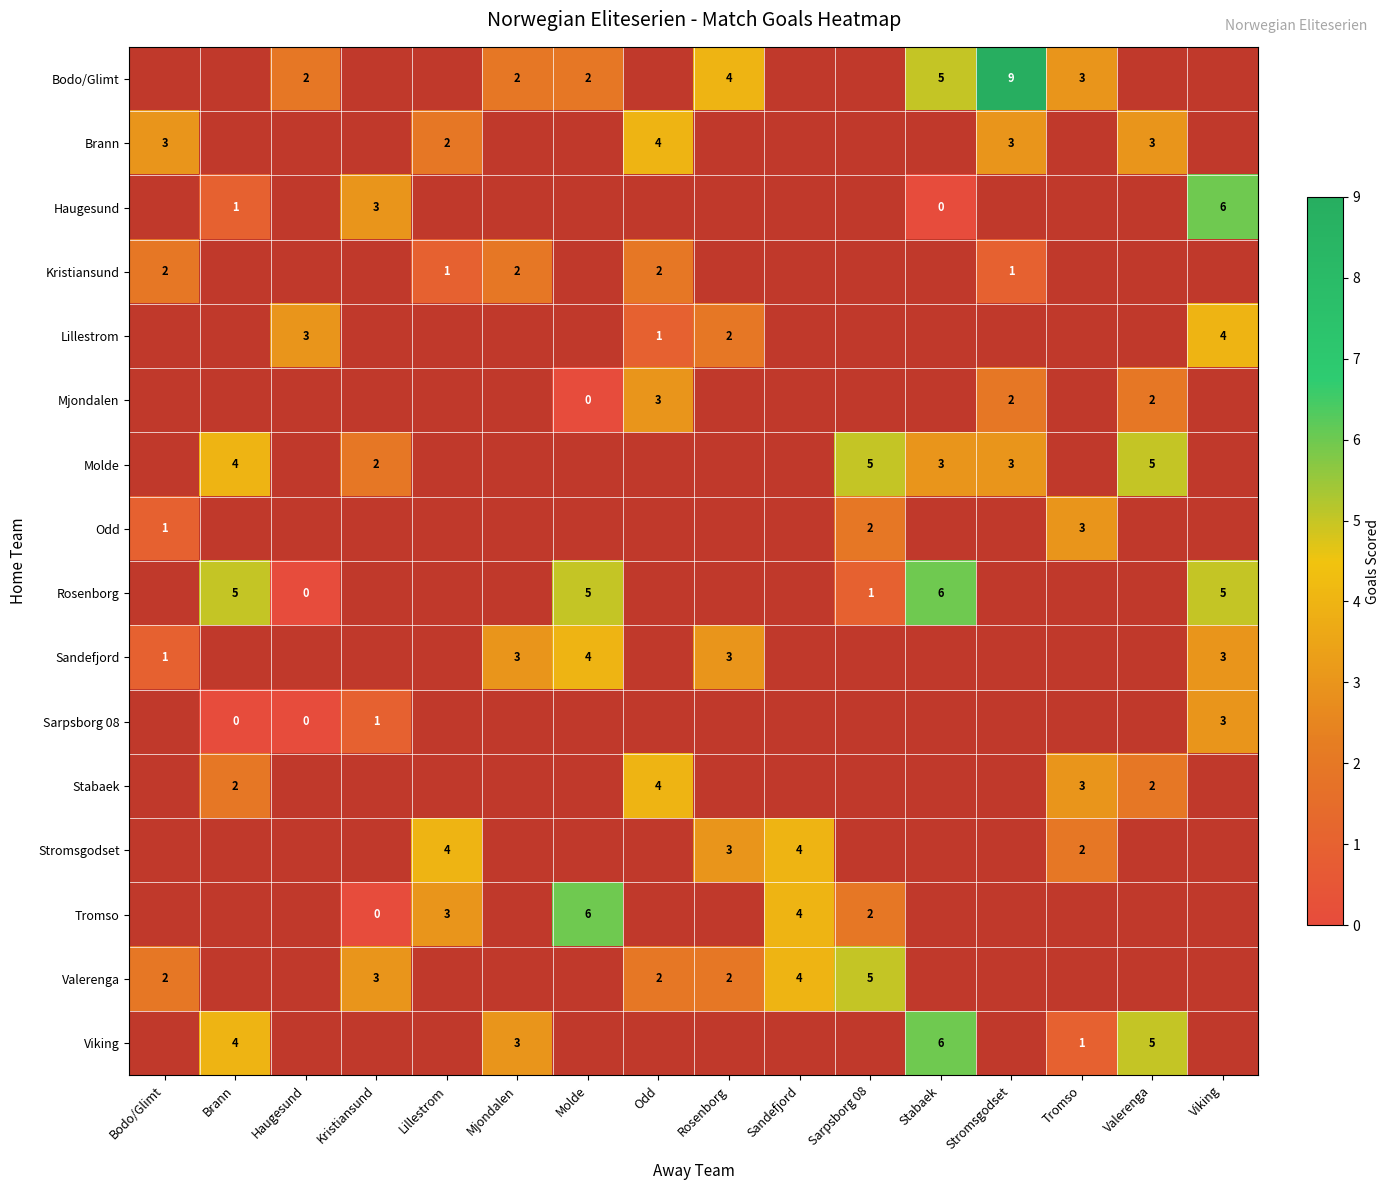

Is it true that Brann equals 5 at Valerenga?

False